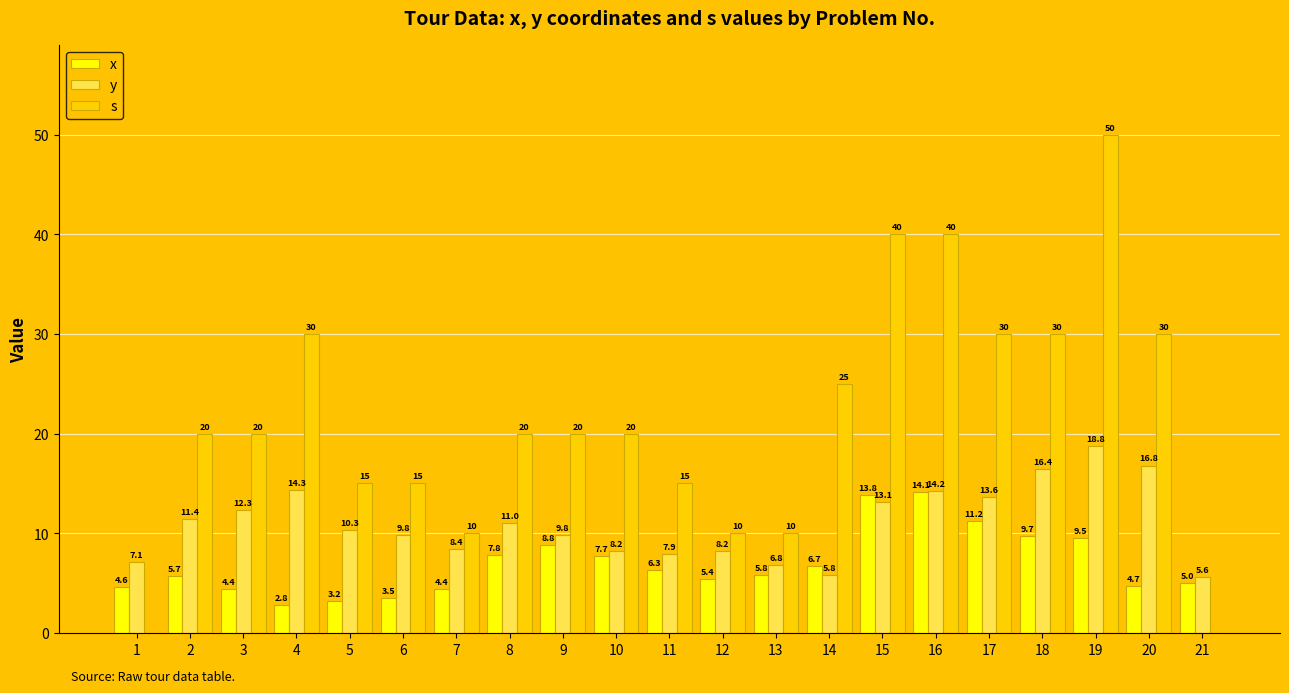

The y series shows 18.8 at 3. True or false?

False